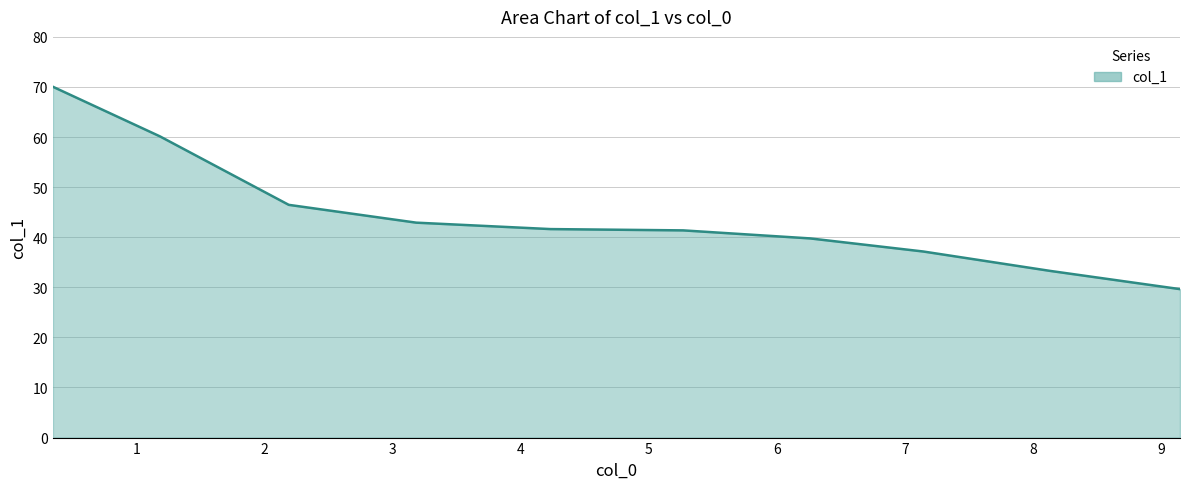

What is the smallest value displayed?

29.6